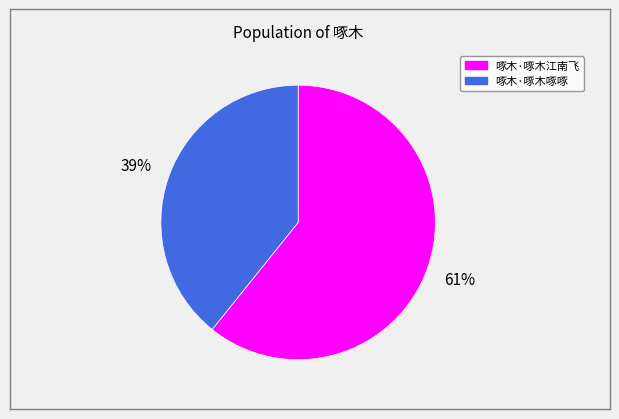

Between 啄木·啄木江南飞 and 啄木·啄木啄啄, which is larger?

啄木·啄木江南飞